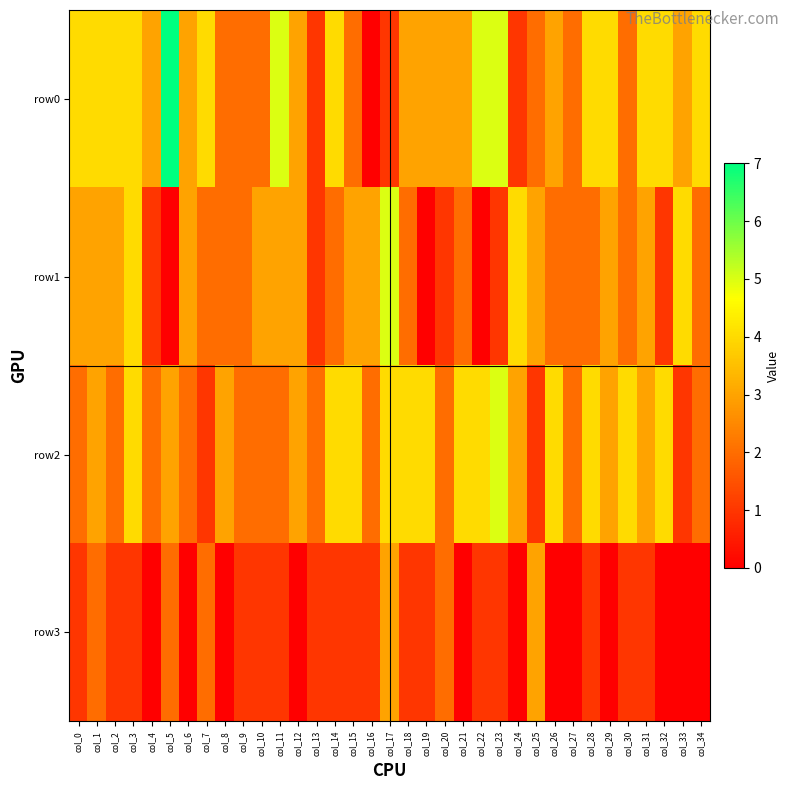

Which category has the highest value across all series?

col_5